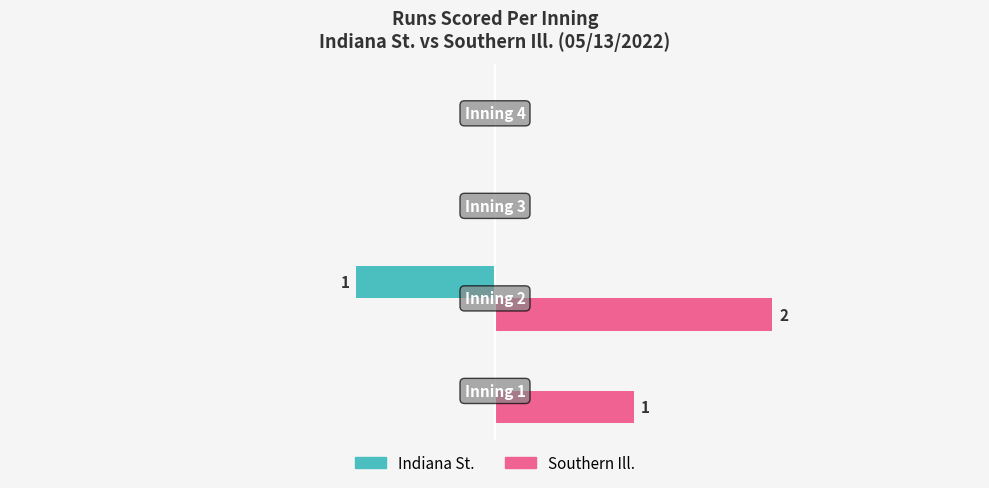

Reading left to right, transcribe all the data shown in this chart.

Indiana St.: 0	-1	0	0
Southern Ill.: 1	2	0	0